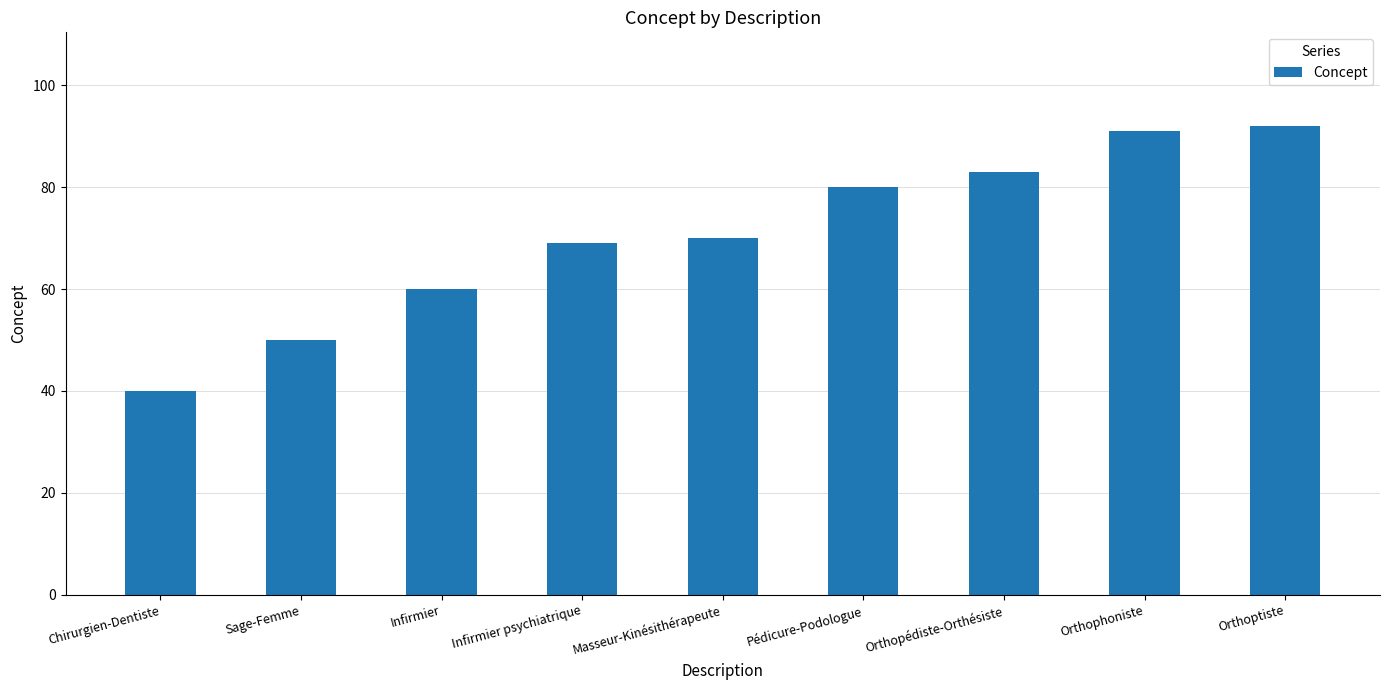

List the labels in order of value, largest first.

Orthoptiste, Orthophoniste, Orthopédiste-Orthésiste, Pédicure-Podologue, Masseur-Kinésithérapeute, Infirmier psychiatrique, Infirmier, Sage-Femme, Chirurgien-Dentiste